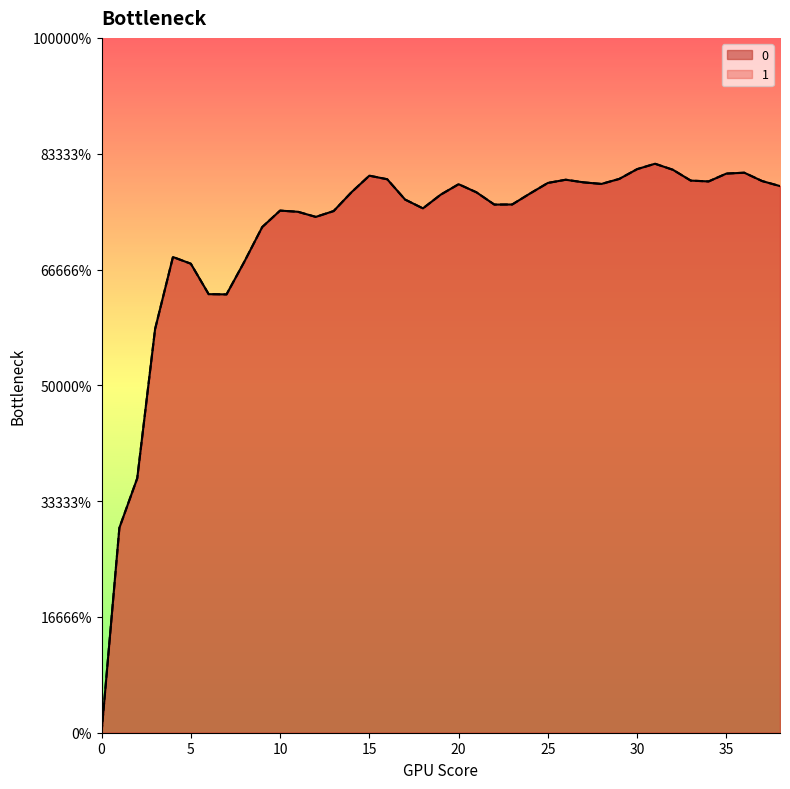

True or false: 1 and 0 intersect in this chart.

False